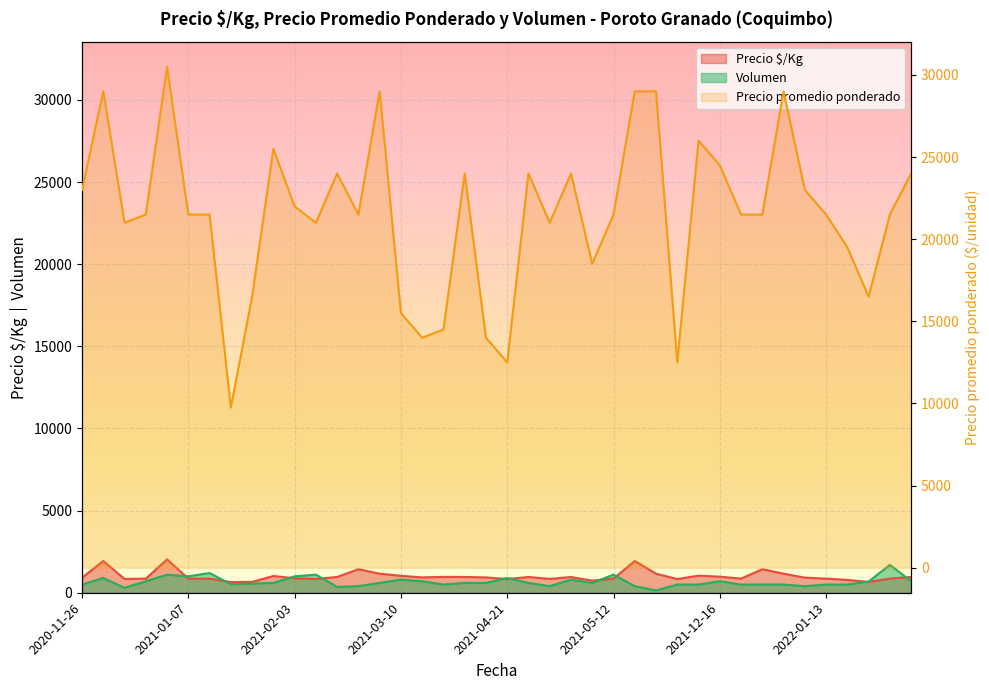

At which category does the chart reach its minimum across all series?

2021-12-02